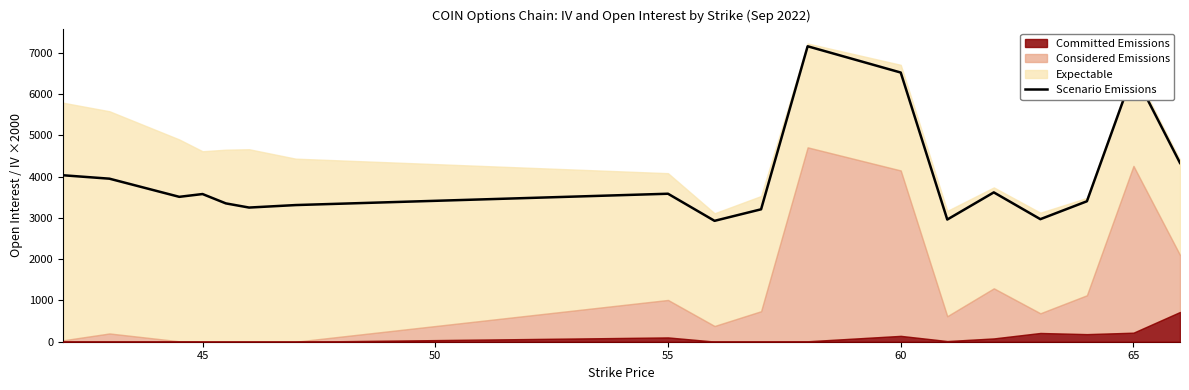

What is the highest value of the Scenario Emissions series?

7161.4